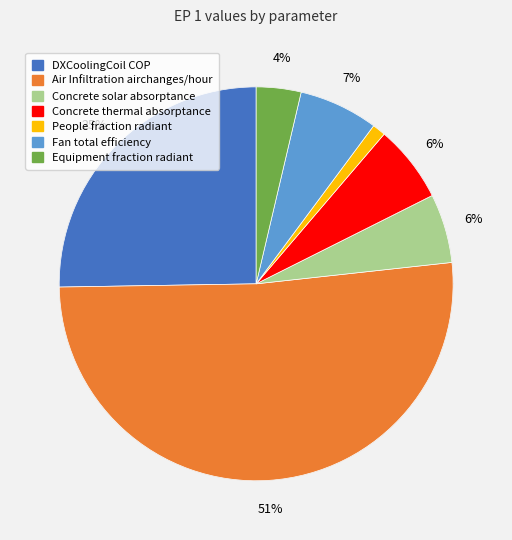

What is the total percentage of Air Infiltration airchanges/hour and Concrete thermal absorptance?

57.8%